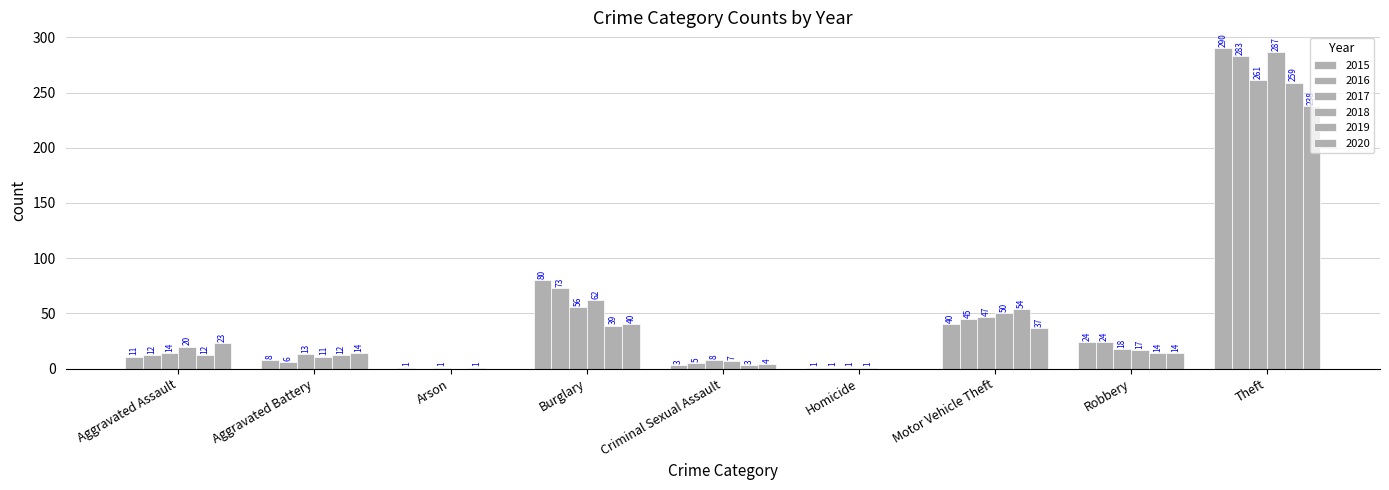

The 2016 series shows 283 at Theft. True or false?

True